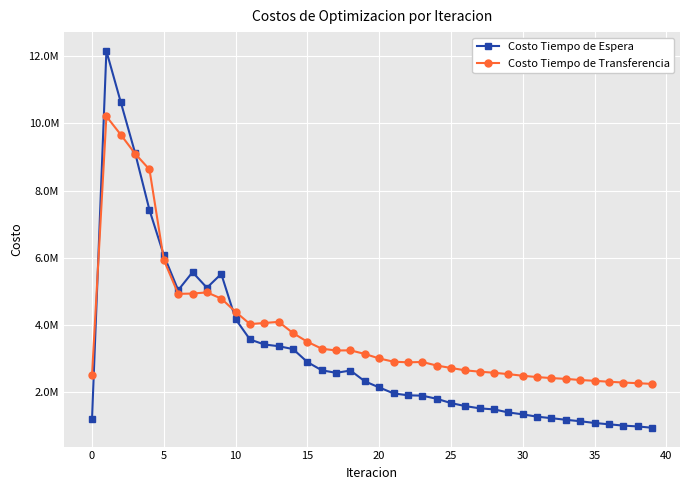

Is this an area chart (filled region under the line)?

No